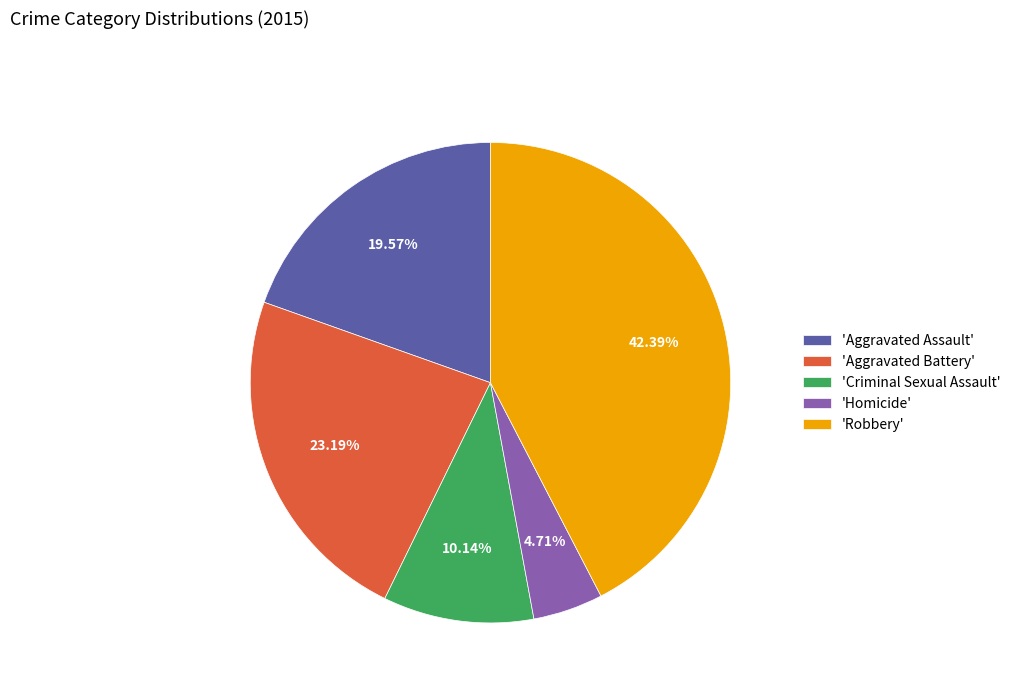

What is the largest slice in the pie chart?

'Robbery'